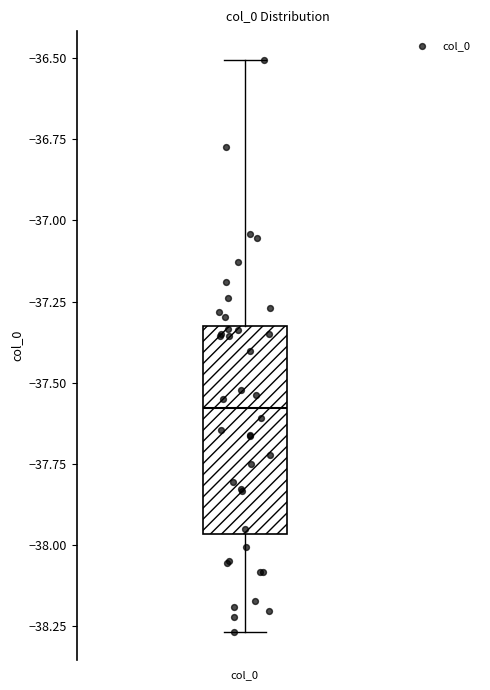

Read this box plot against the y-axis: the position of the median line, the range covered by the box, and the ends of both whiskers. The values are not printed on the chart, so give them approximately, as read against the axis.

median -37.60, box -37.95 to -37.35, whiskers -38.25 to -36.50